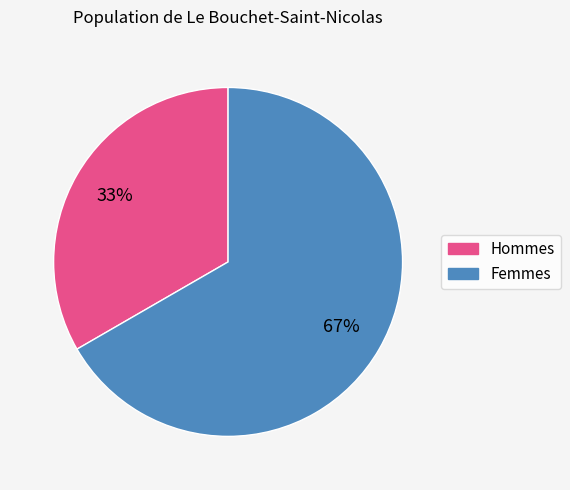

To the nearest percent, what is the average slice percentage?

50%